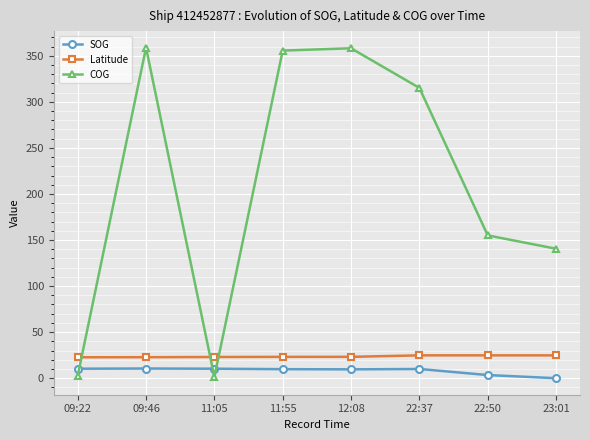

What is the value of the SOG point at the 3rd from the left?

10.3